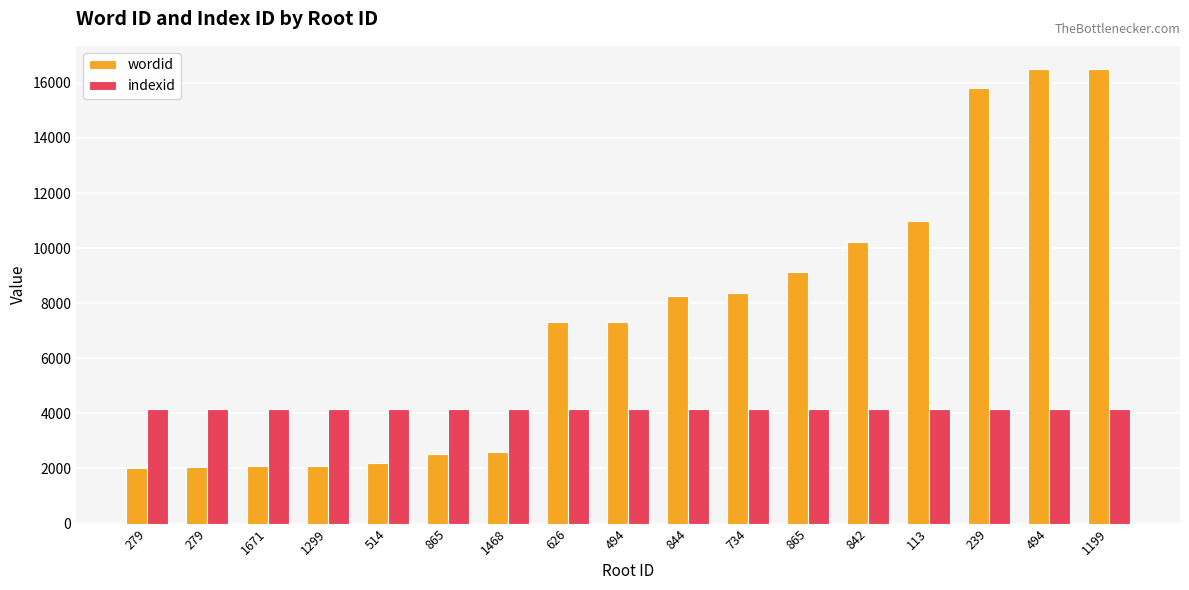

List the series in order of their overall mean, lowest first.

indexid, wordid